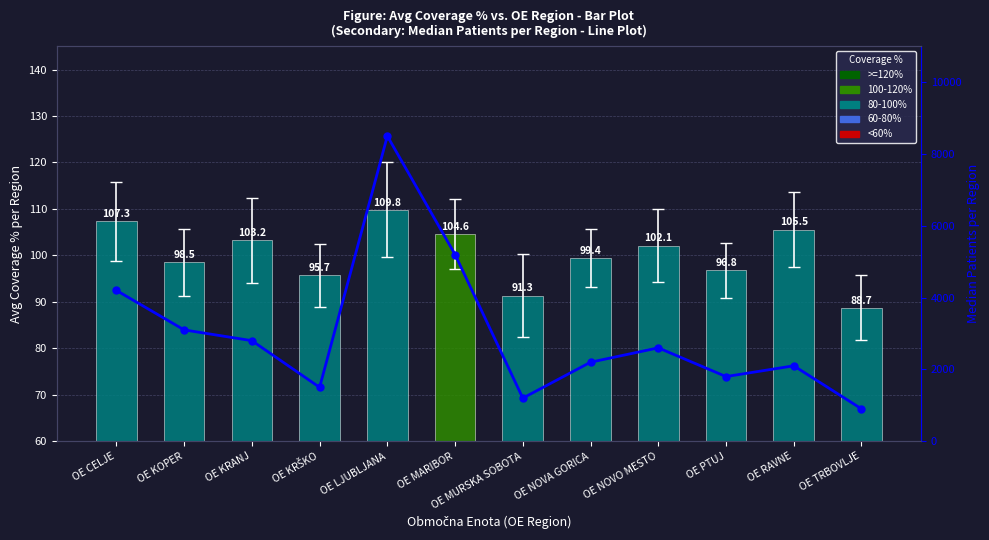

What is the difference between the highest and lowest values at OE MARIBOR?

5095.4